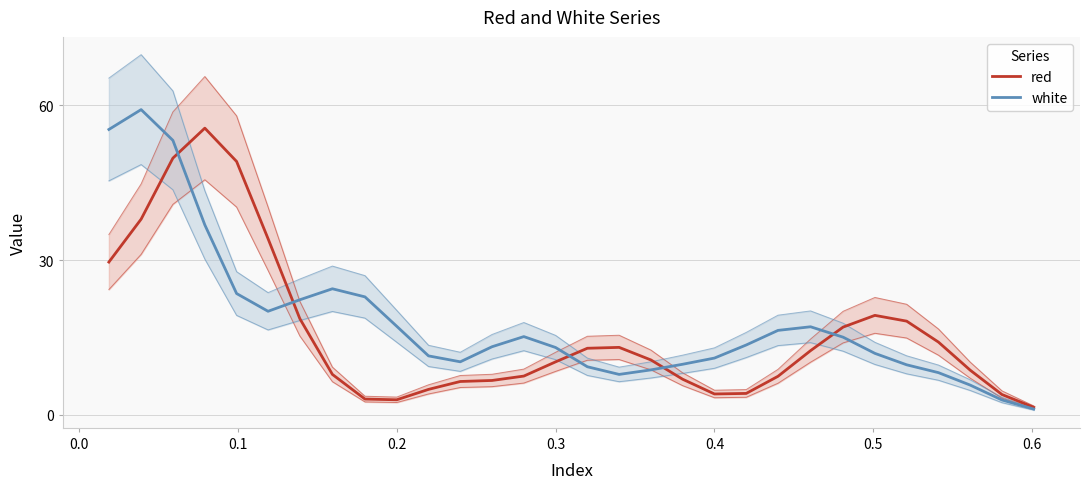

Is the value of white at 26 greater than the value of red at 17?

No